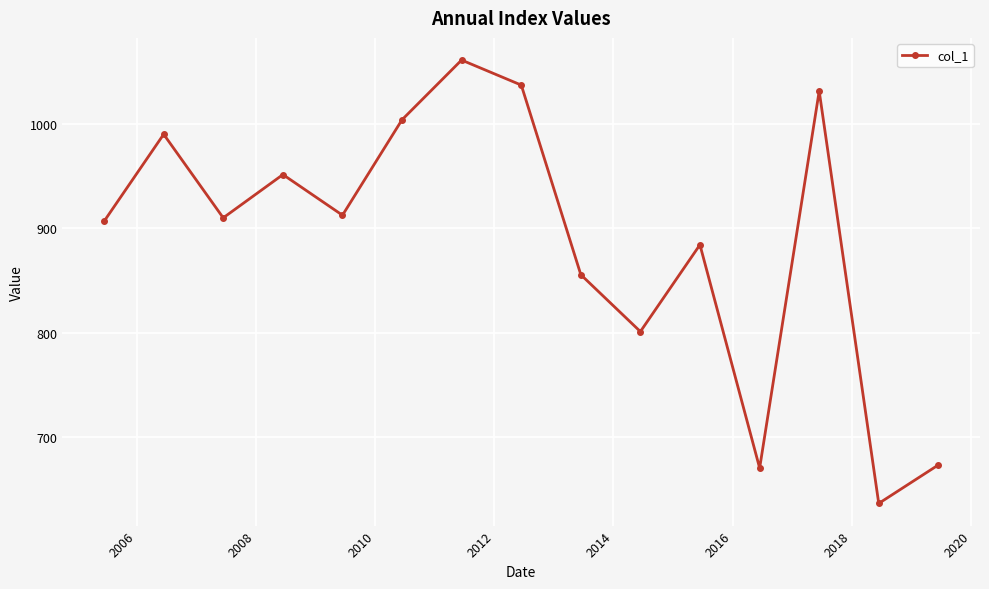

What is the value of the 10th point from the left?

801.0